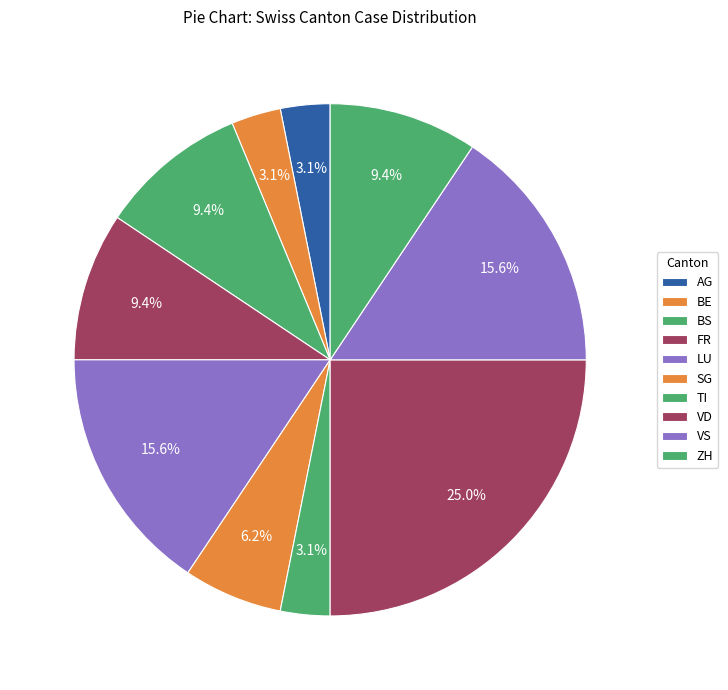

Is LU the majority of the pie?

No